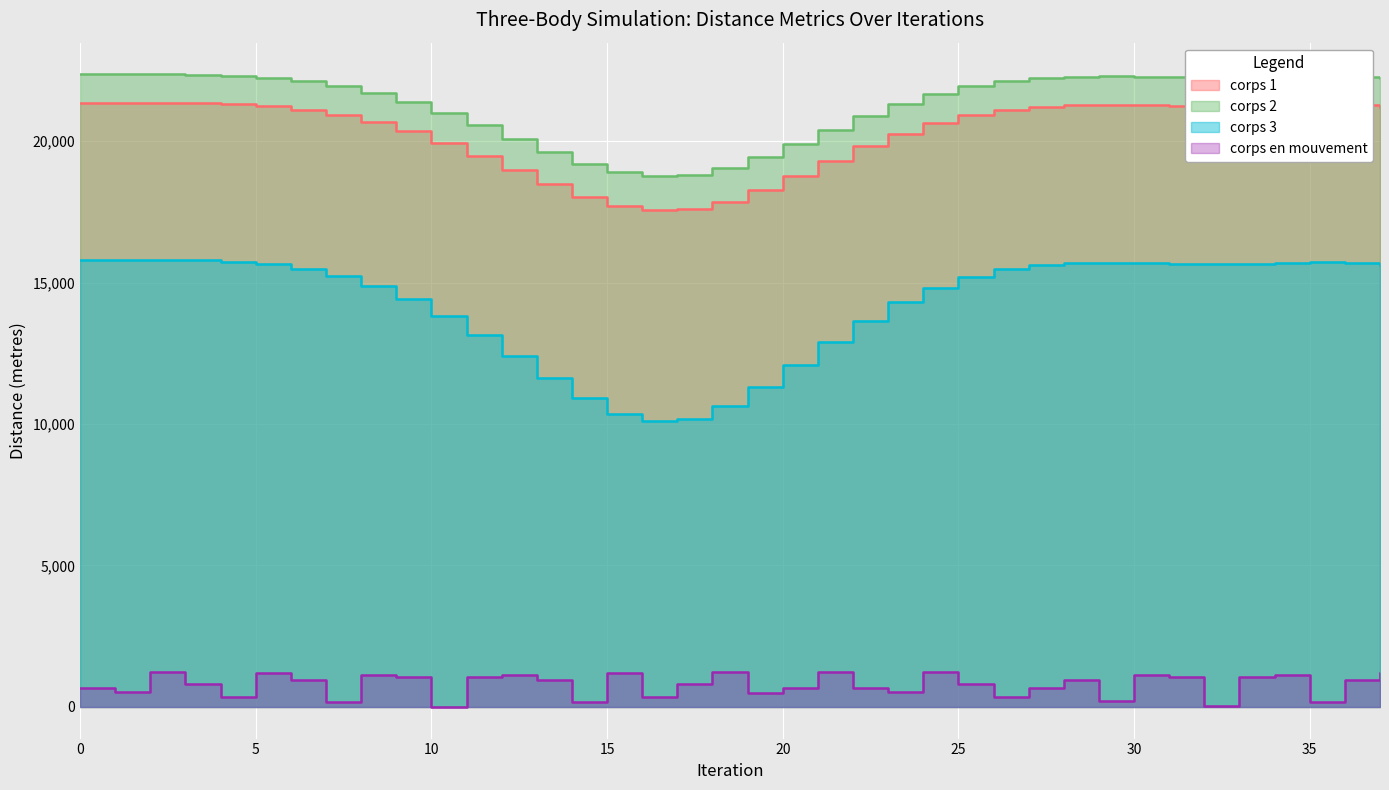

How many lines are shown in the chart?

4